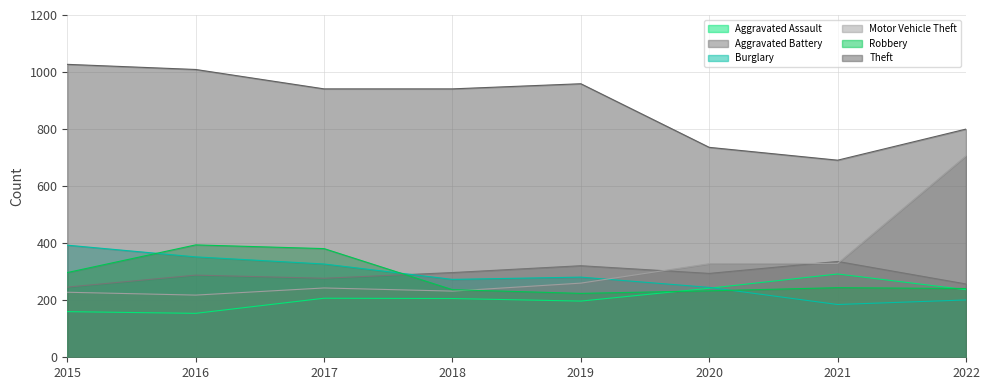

Which series has the widest spread of values?

Motor Vehicle Theft